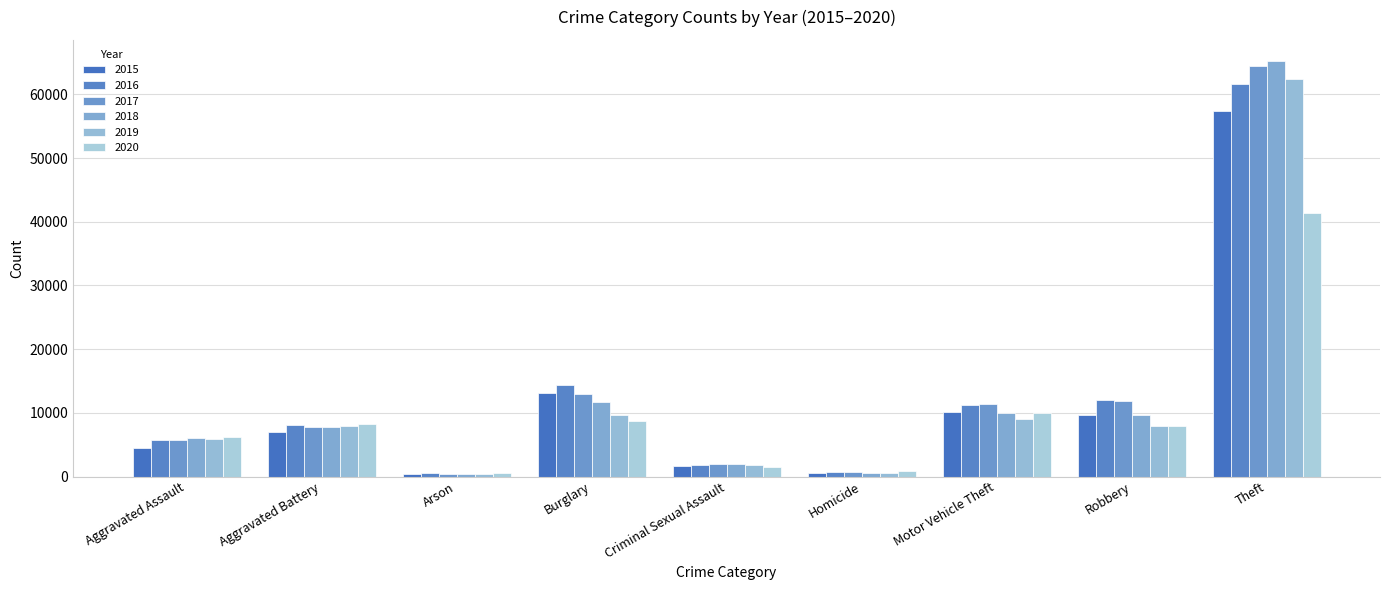

How many bars are there in each group?

6